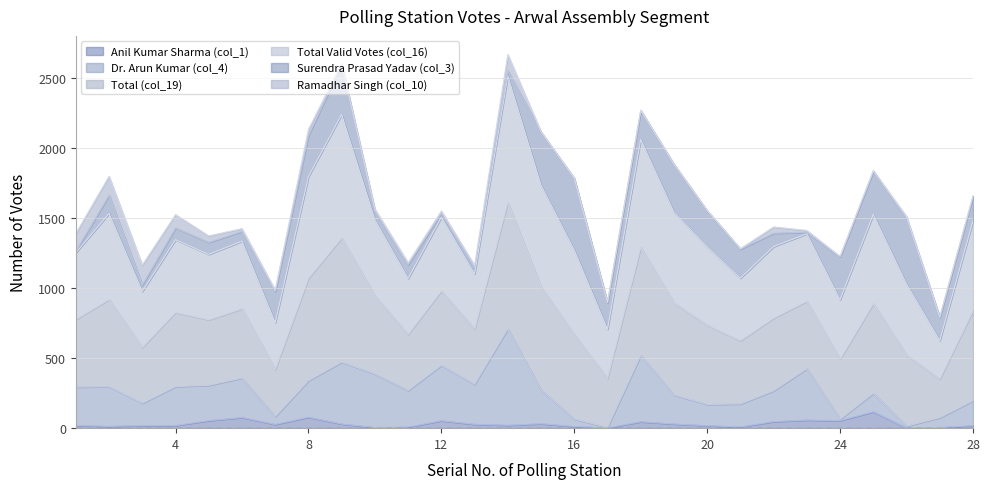

What is the spread (max minus min) of values at 15?

2085